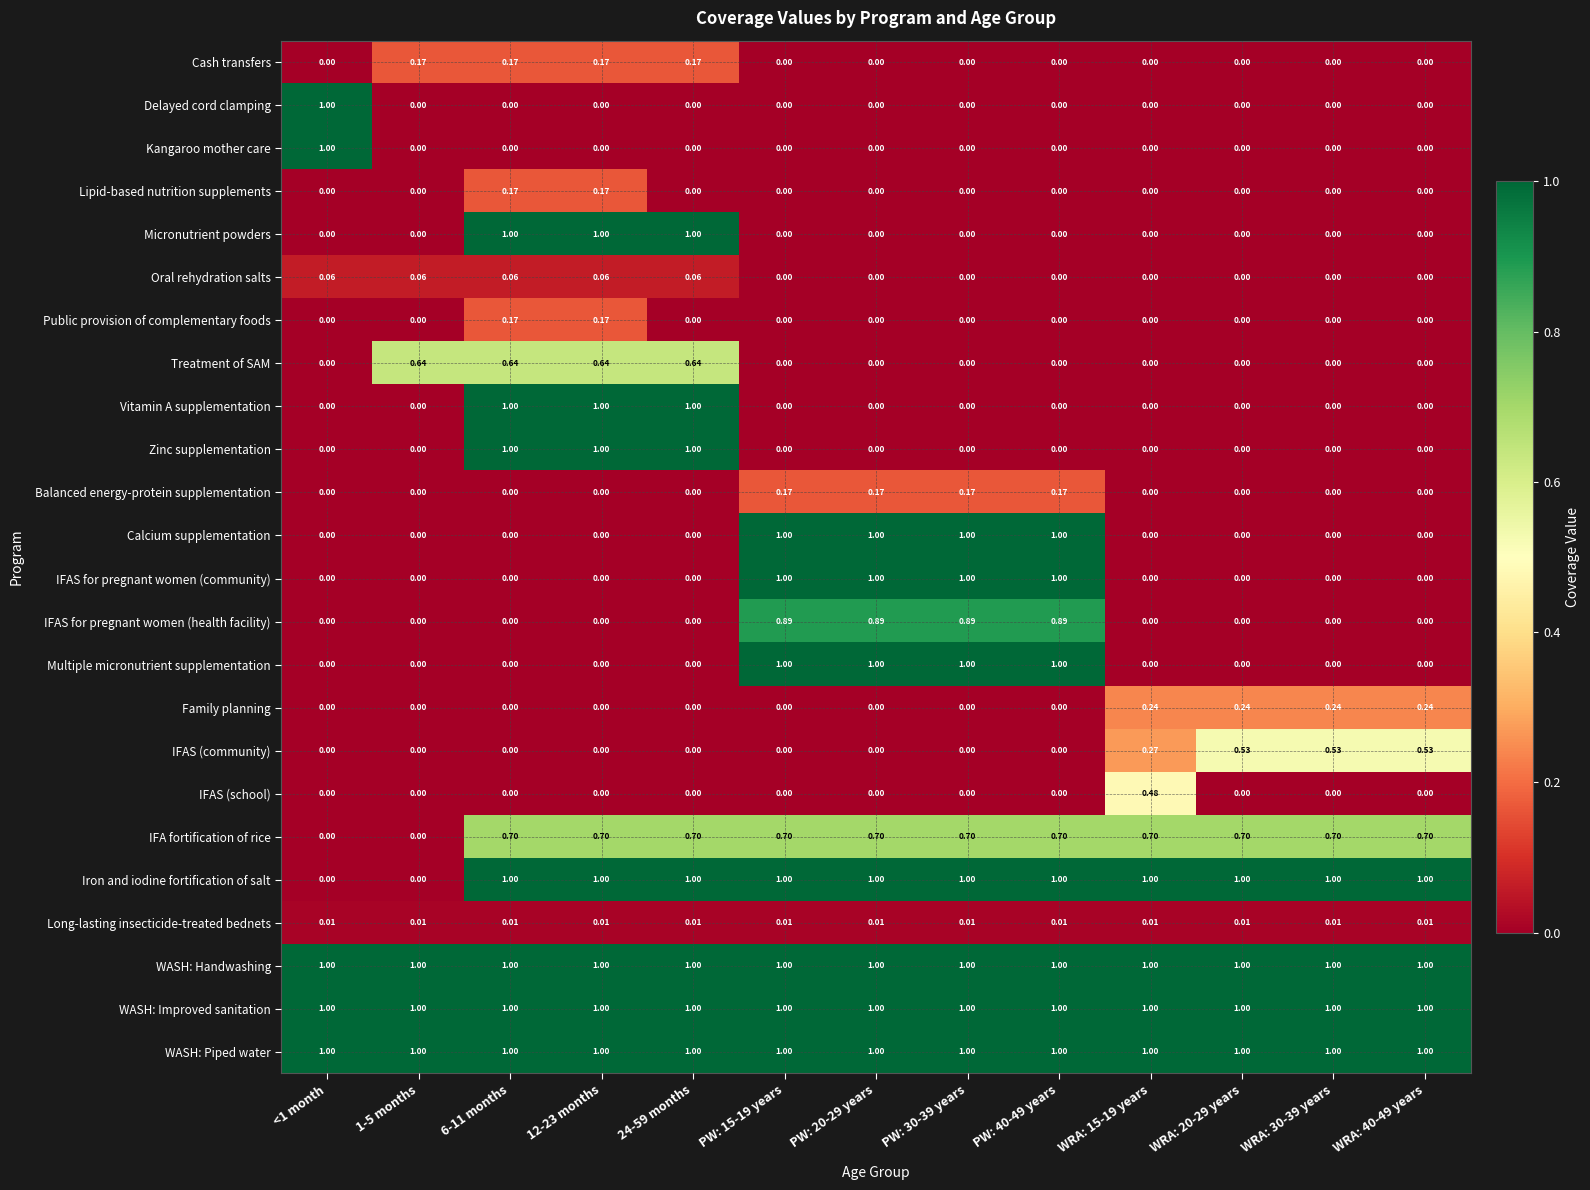

Is the value of Oral rehydration salts at 12-23 months greater than the value of WASH: Handwashing at 12-23 months?

No